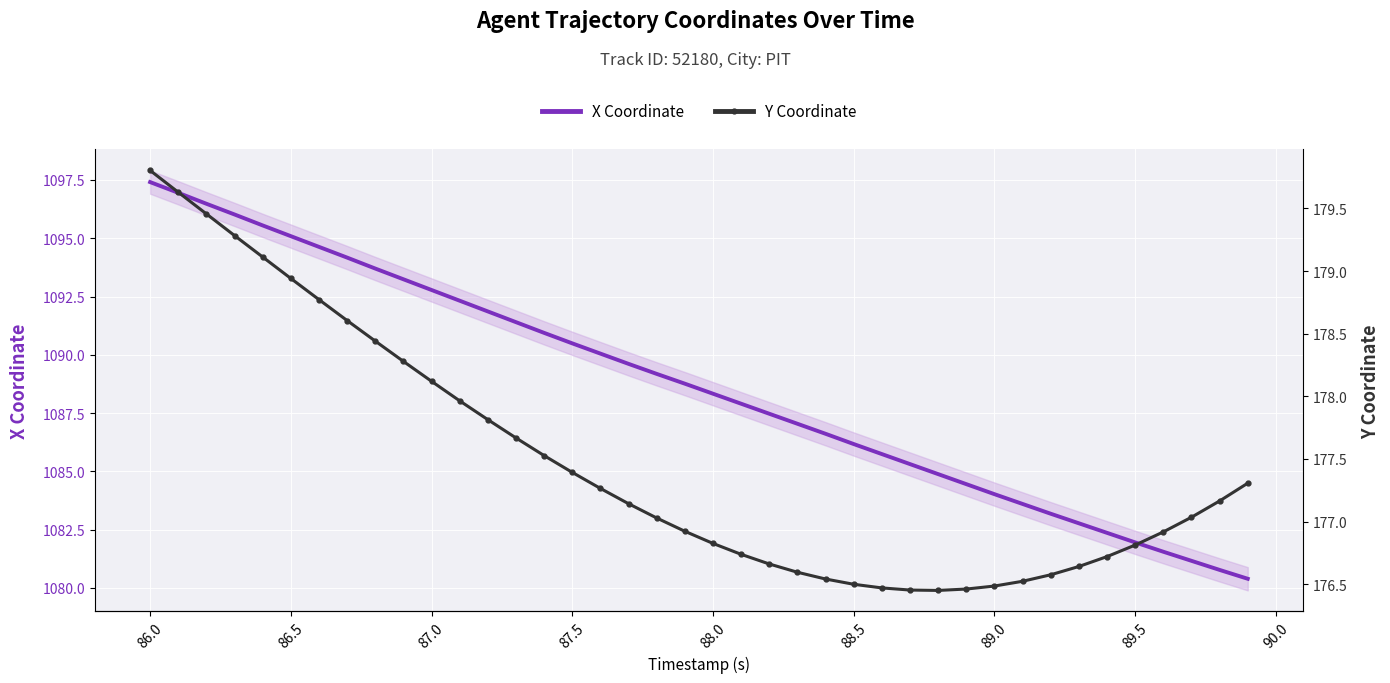

At which label does X Coordinate reach its peak?

86.0